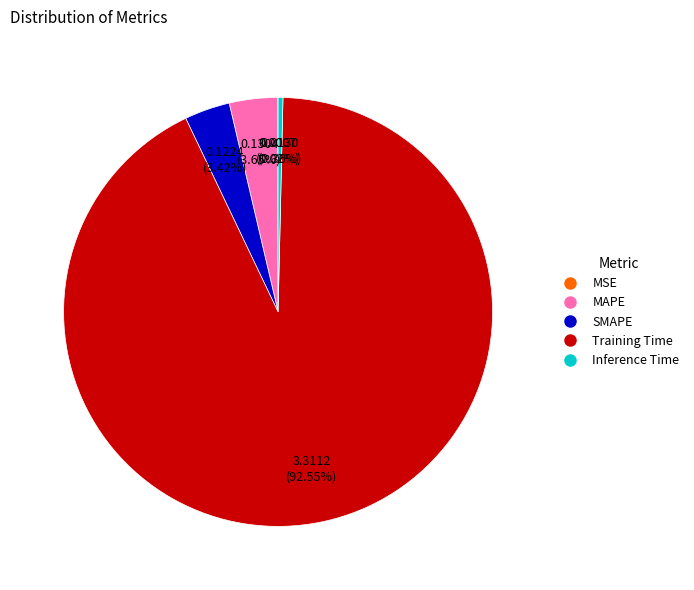

Is there a majority slice in this chart?

Yes